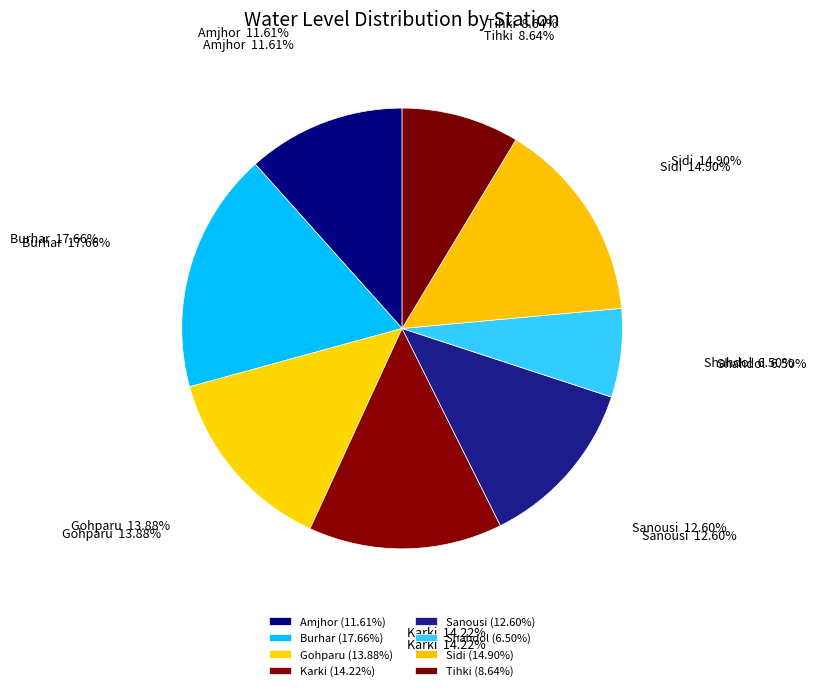

To the nearest percent, what portion does Tihki represent?

9%